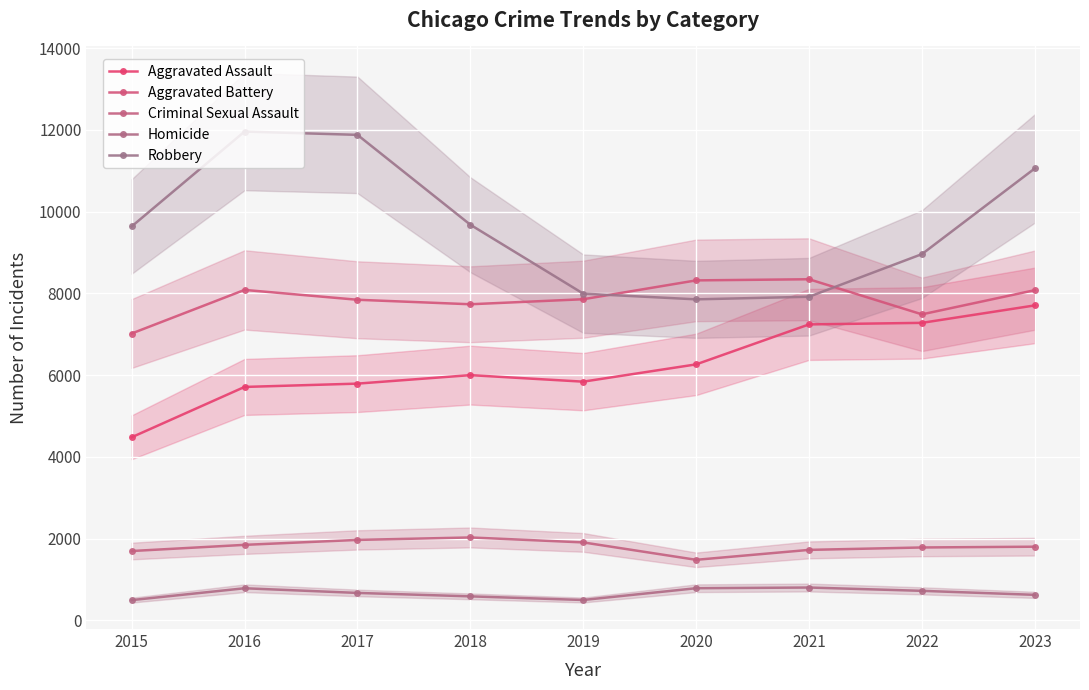

Rank the series at 2016 from highest to lowest value.

Robbery, Aggravated Battery, Aggravated Assault, Criminal Sexual Assault, Homicide